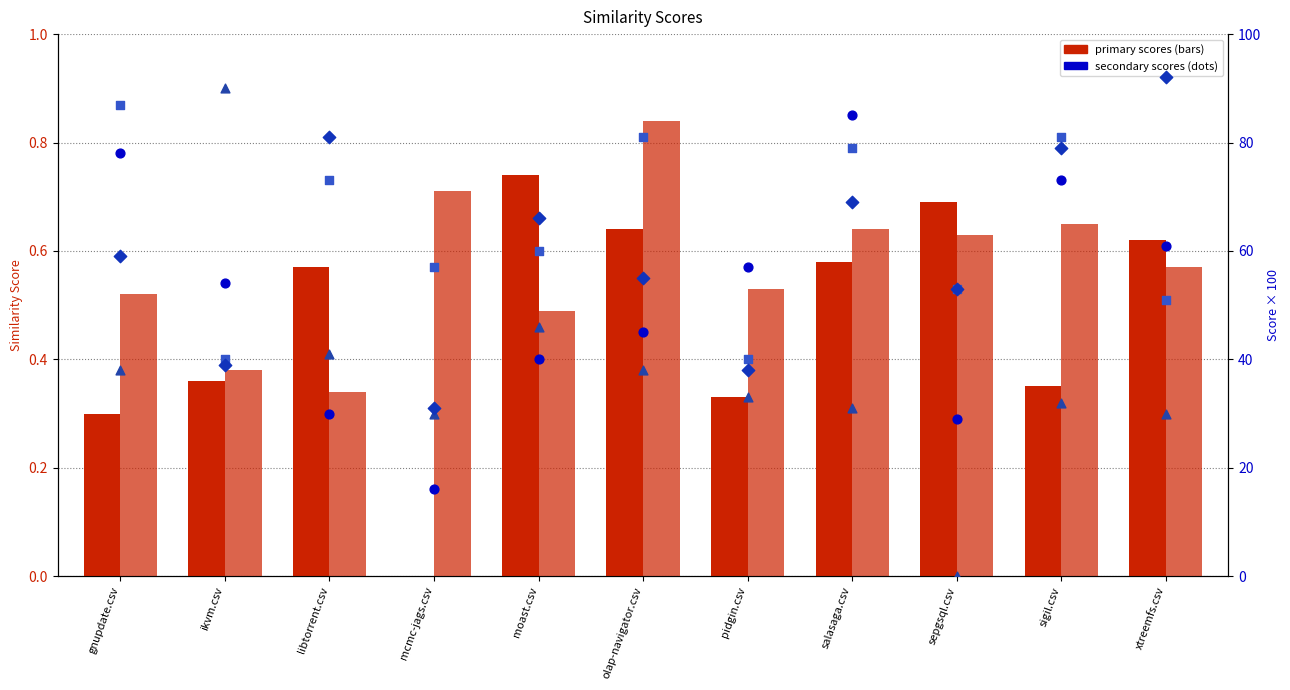

Is the value of sepgsql.csv at olap-navigator.csv greater than the value of pidgin.csv at mcmc-jags.csv?

Yes